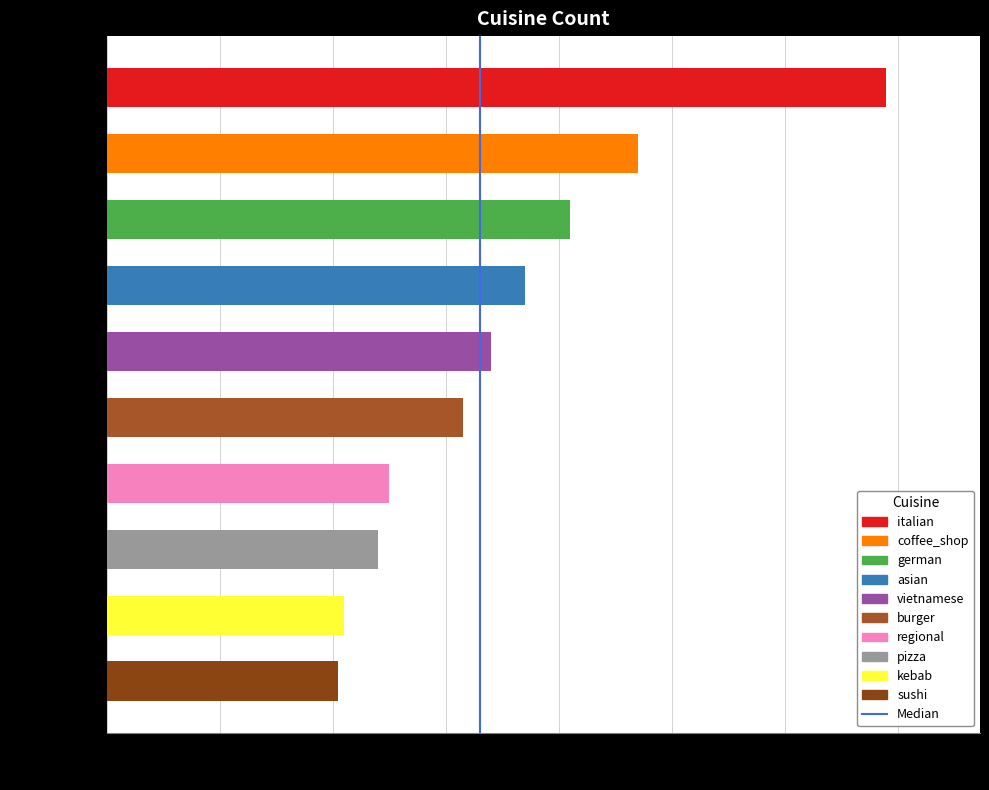

What is the maximum value shown in the chart?

138